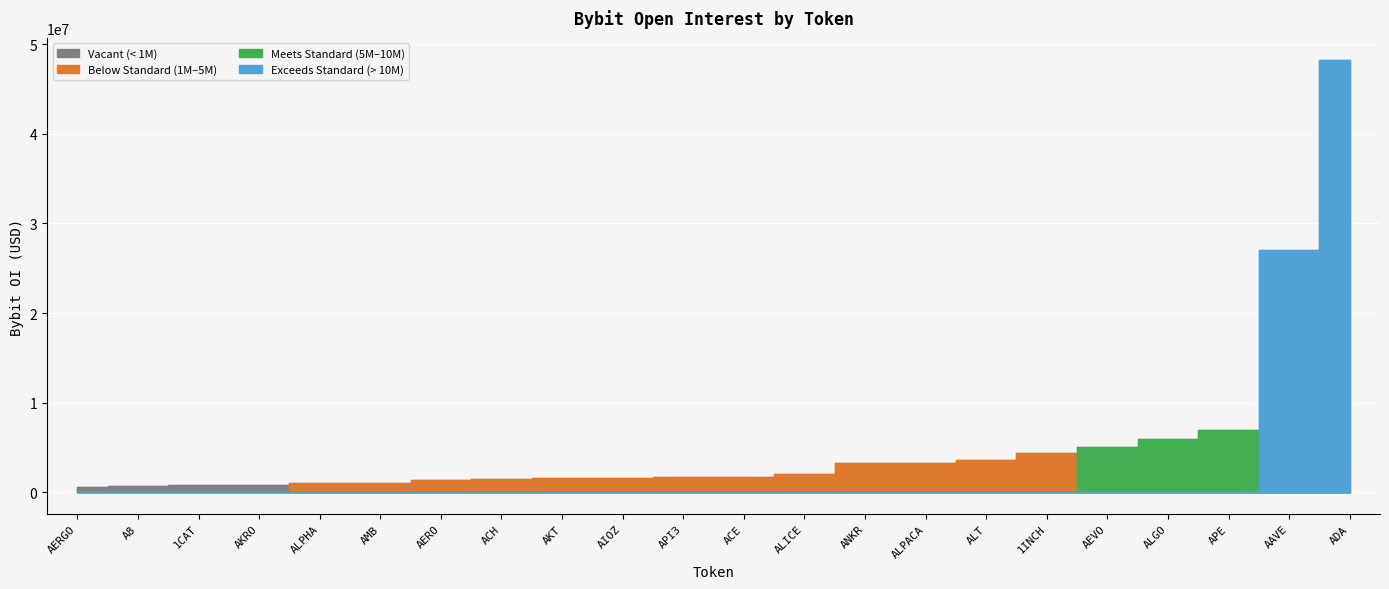

Does the chart display data point markers on the line(s)?

No